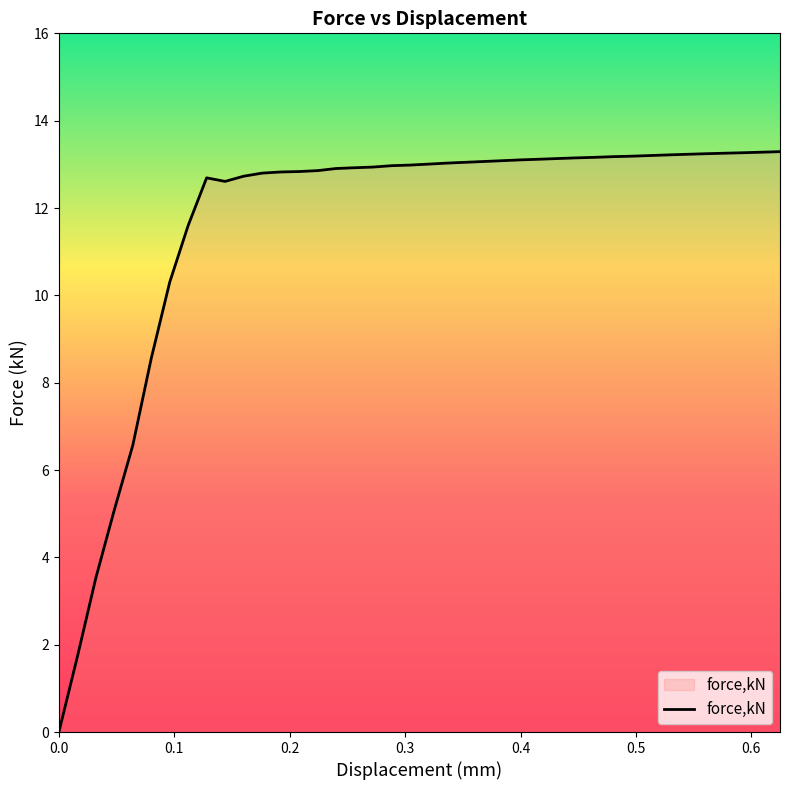

What is the maximum value shown in the chart?

13.3